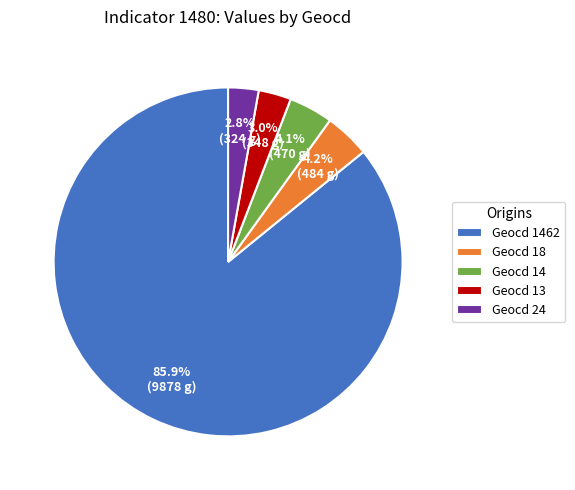

Approximately how many times larger is the value at Geocd 13 compared to Geocd 24?

1.1